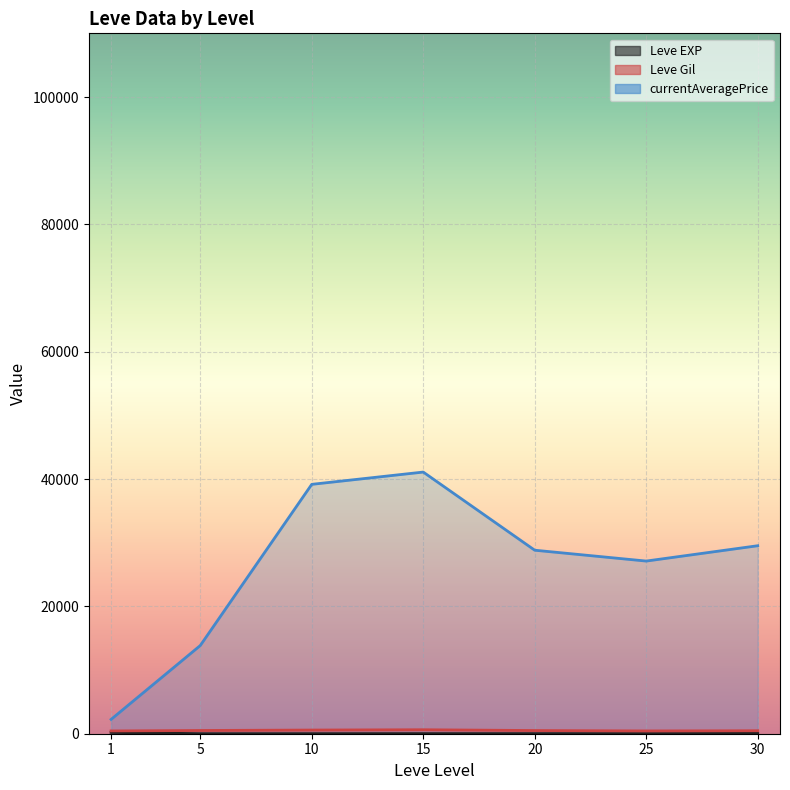

What is the sum of the values at 15 and 5?

19.3